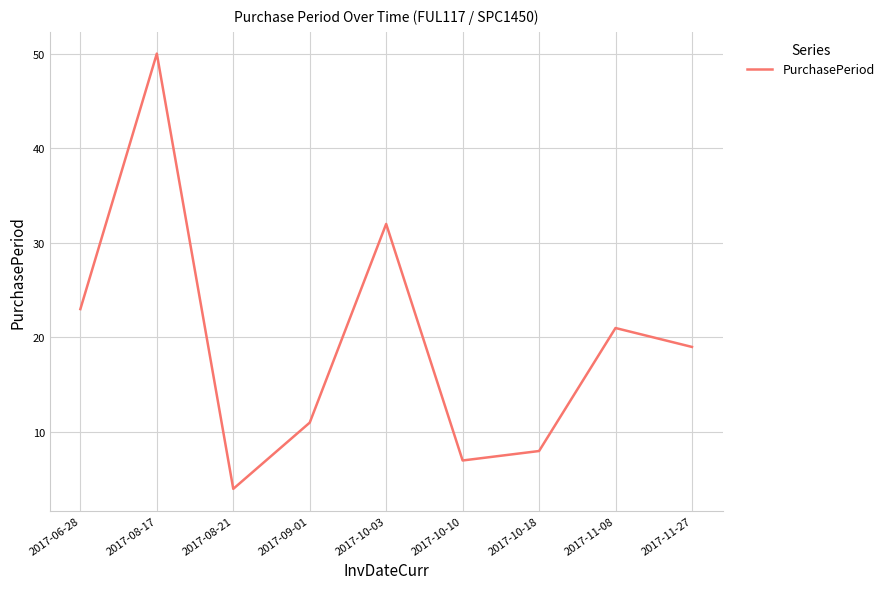

List the labels in order of value, smallest first.

2017-08-21, 2017-10-10, 2017-10-18, 2017-09-01, 2017-11-27, 2017-11-08, 2017-06-28, 2017-10-03, 2017-08-17